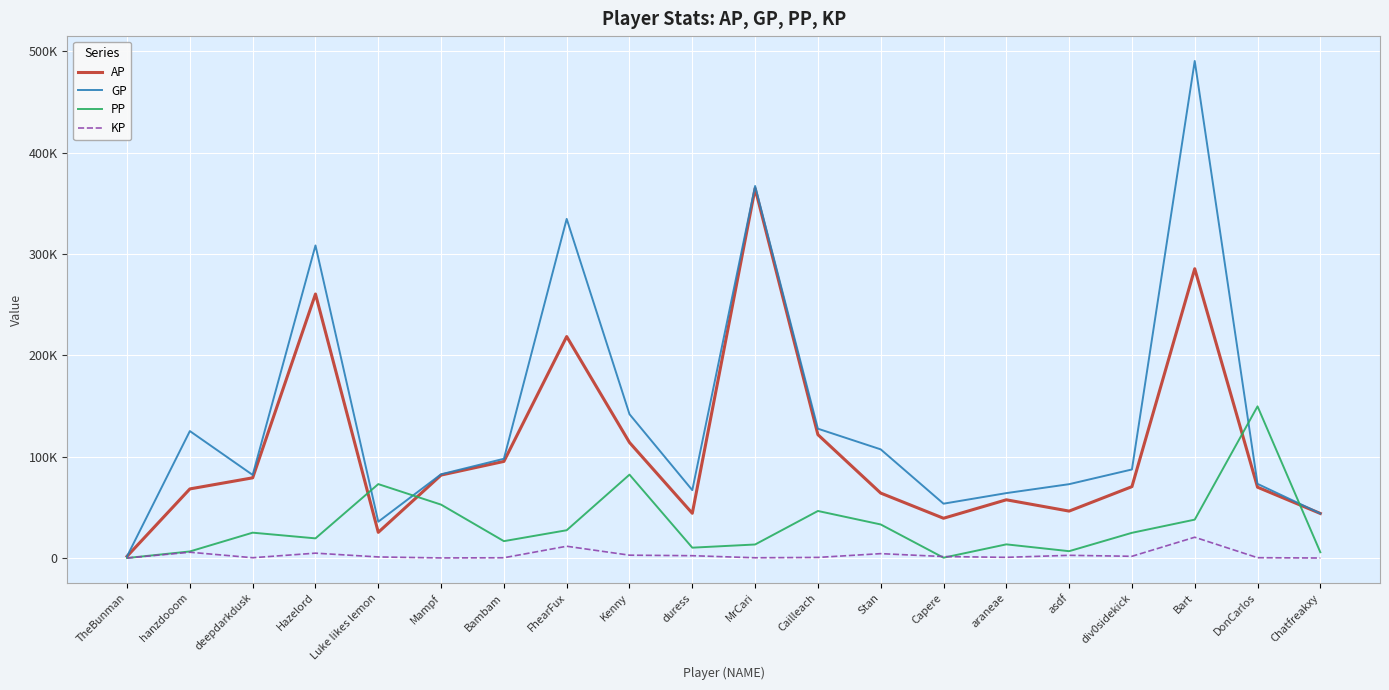

What is the difference between the KP values at FhearFux and Bambam?

11349.6